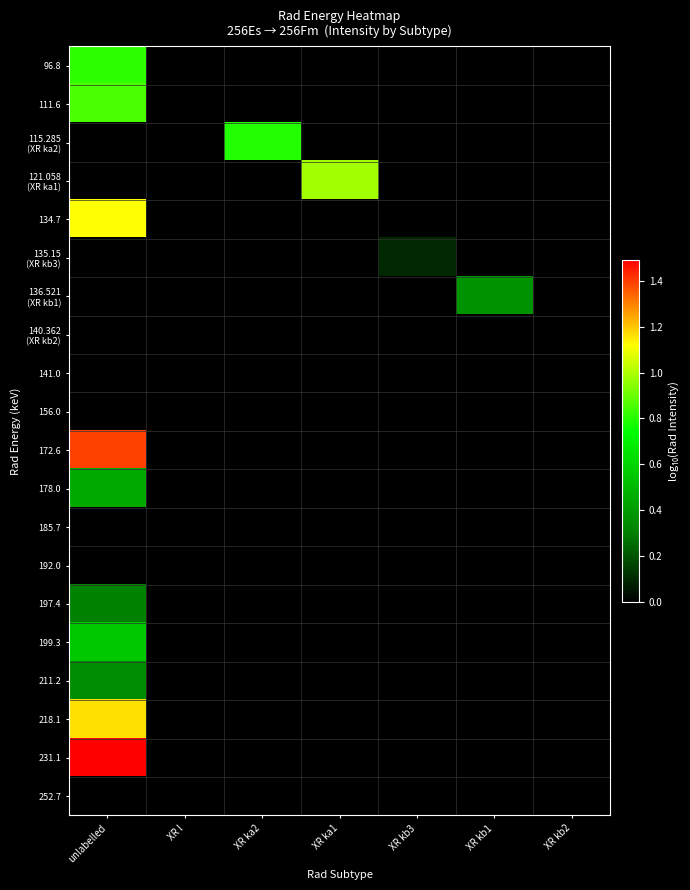

What is the difference between the highest and lowest values at XR ka2?

0.8